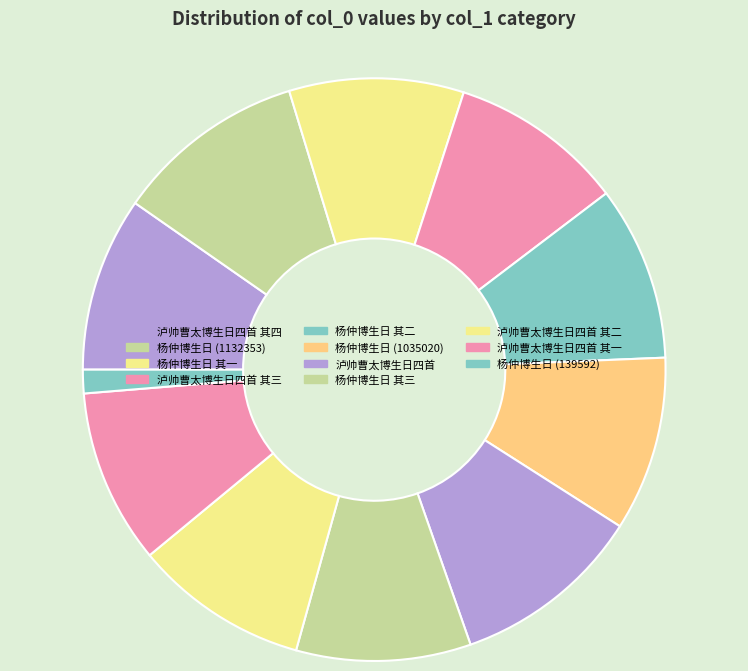

Combined, do 杨仲博生日 其三 and 泸帅曹太博生日四首 account for over 50%?

No